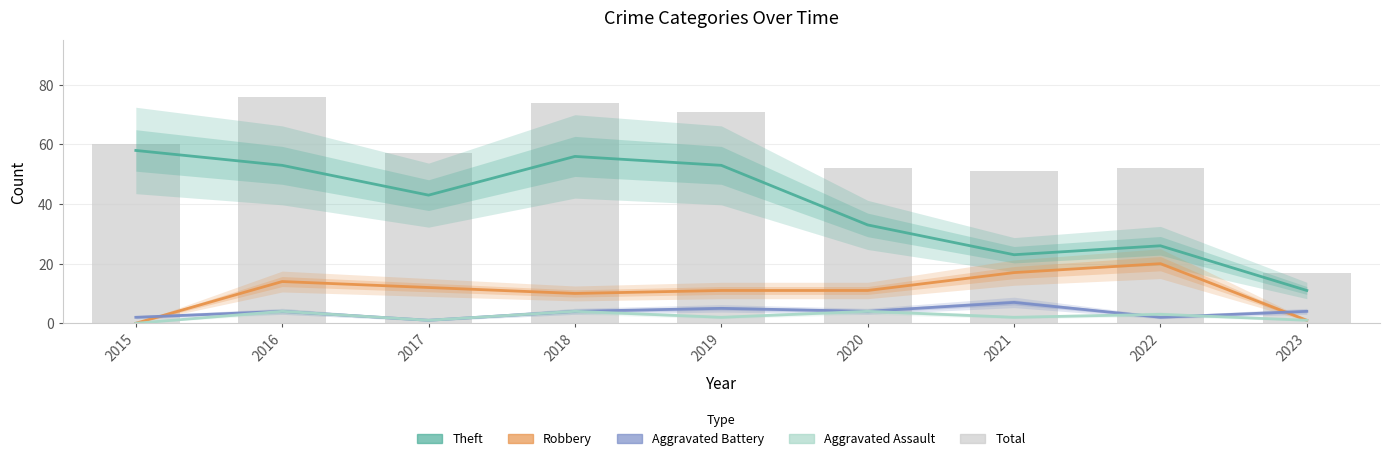

How many groups of bars are there?

9